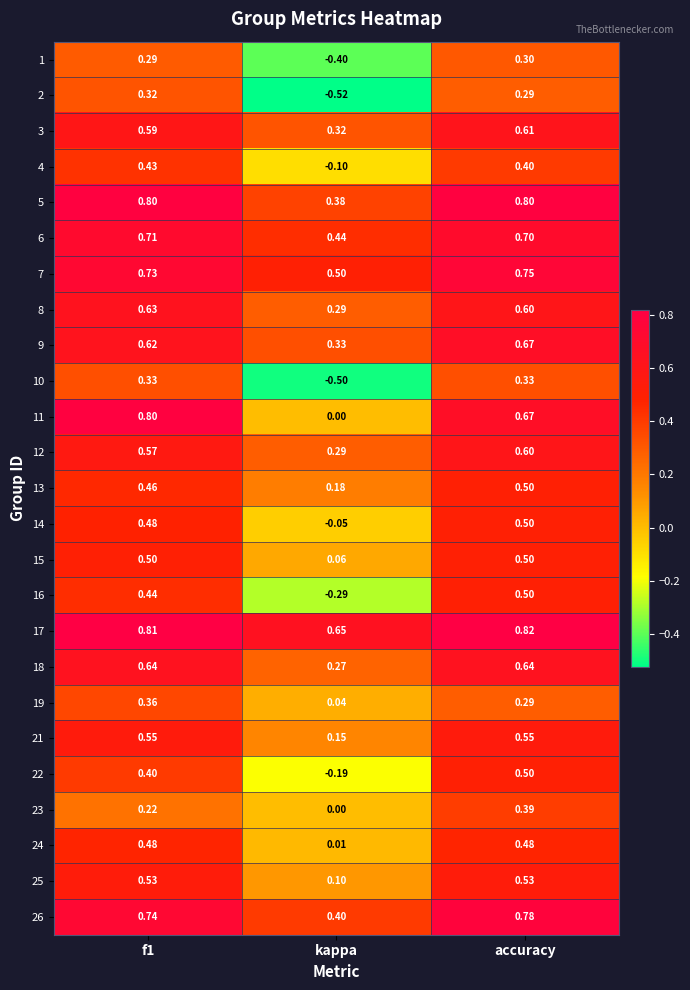

Which series has the largest range (max minus min)?

2